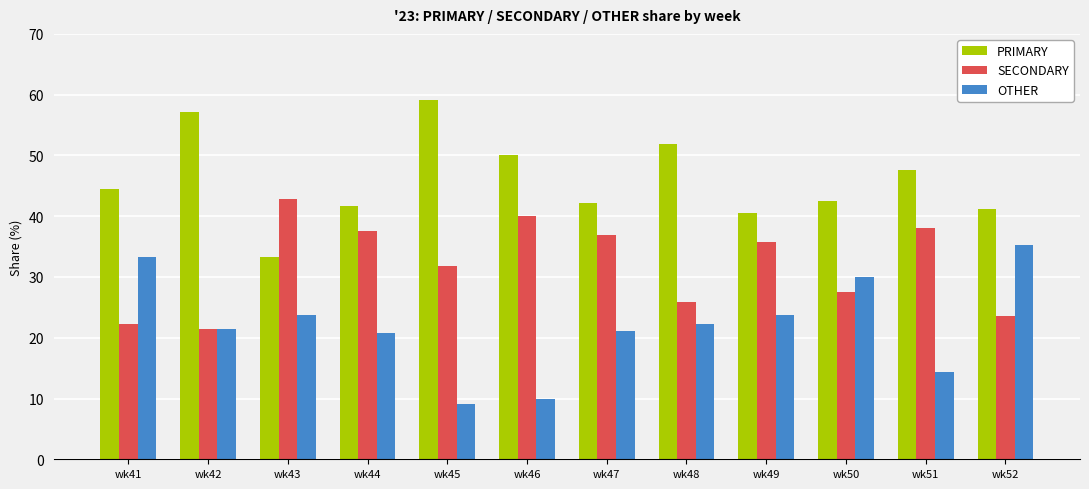

How many values in the OTHER series are below 22?

6